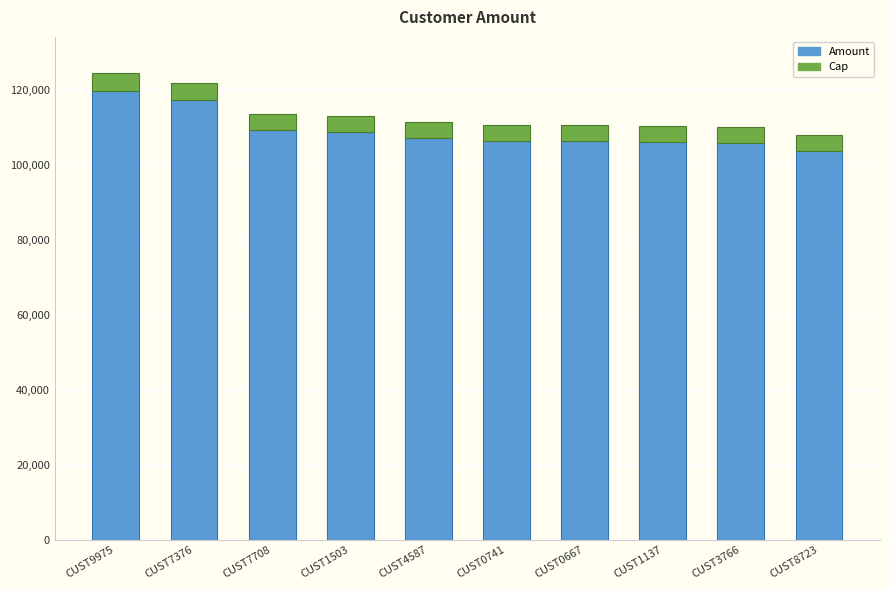

What is the maximum value shown in the chart?

119762